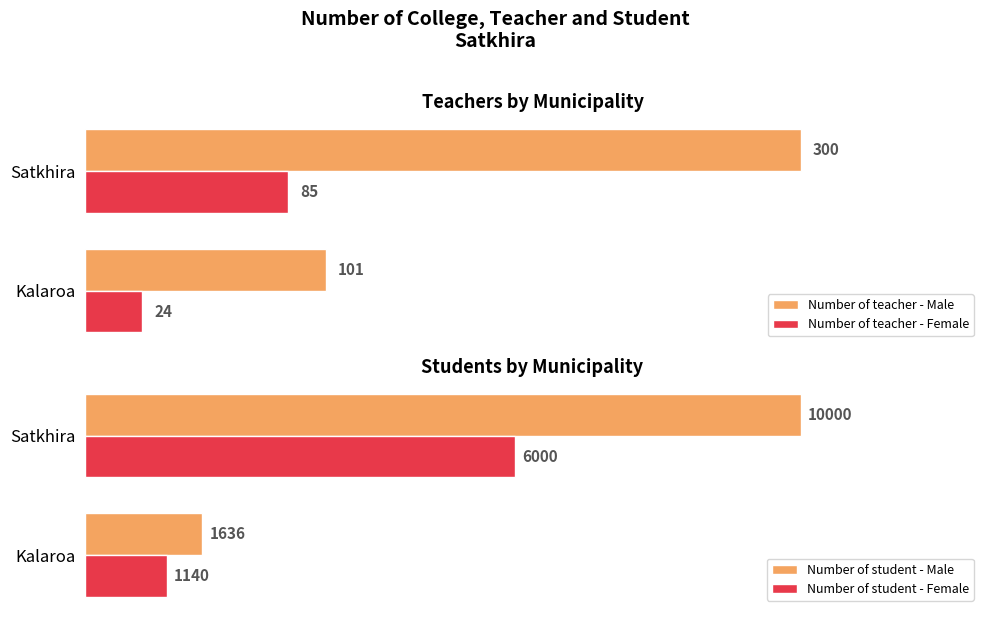

What is the maximum value for Number of student - Female?

6000